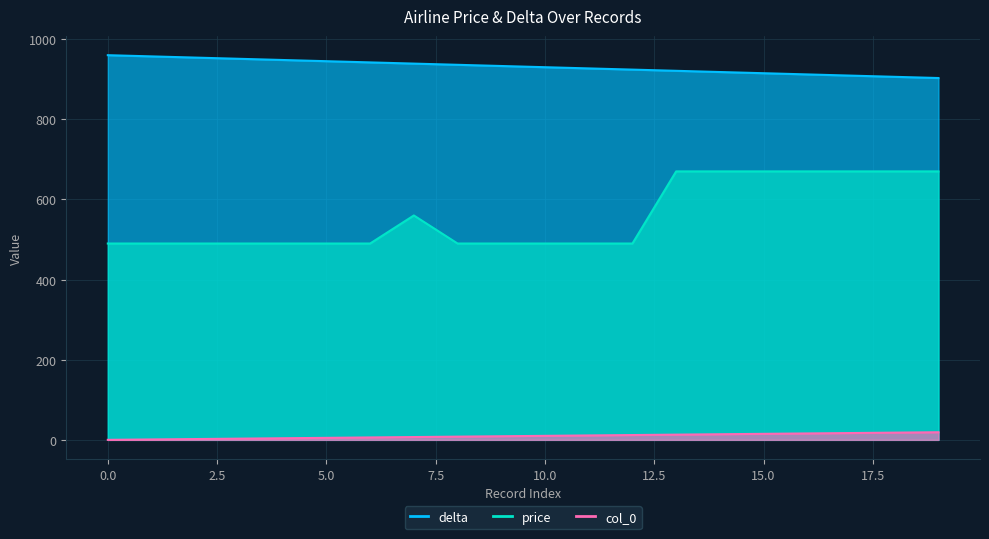

Count the price values in the range 490 to 670.

20